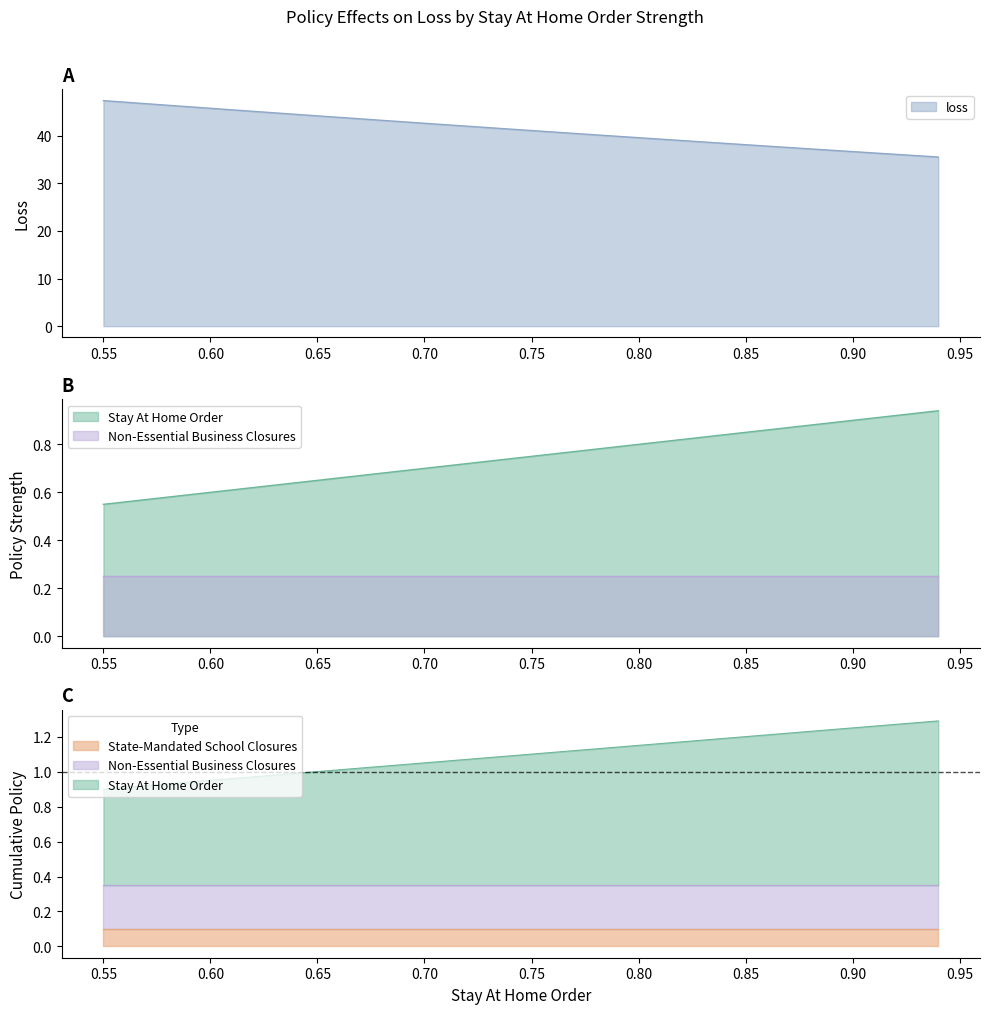

What is the spread (max minus min) of values at 0.77?

39.7